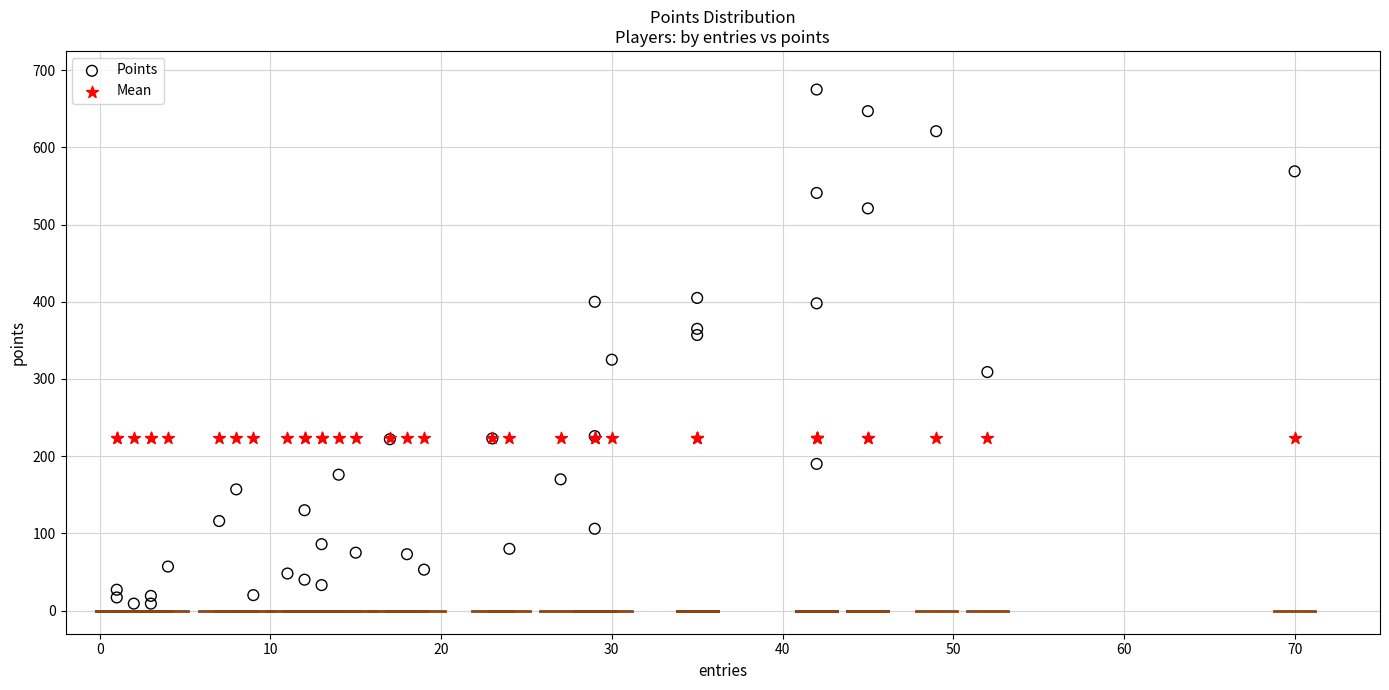

Which series contains the lowest Y value?

Points